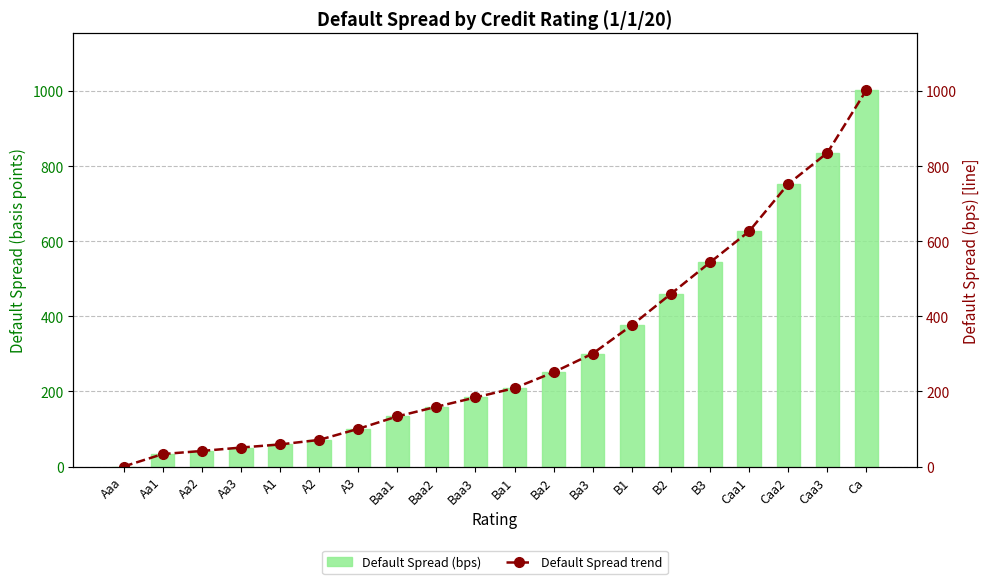

Where is Default Spread (bps) line nearest to the value 501?

B2